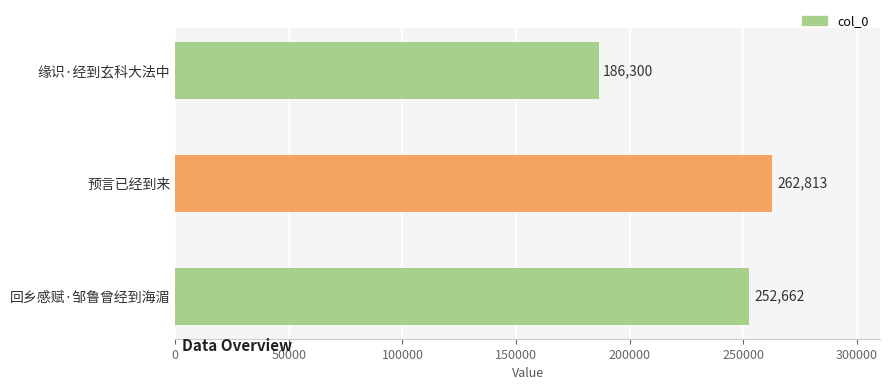

Are the bars grouped side by side (vs. stacked)?

No